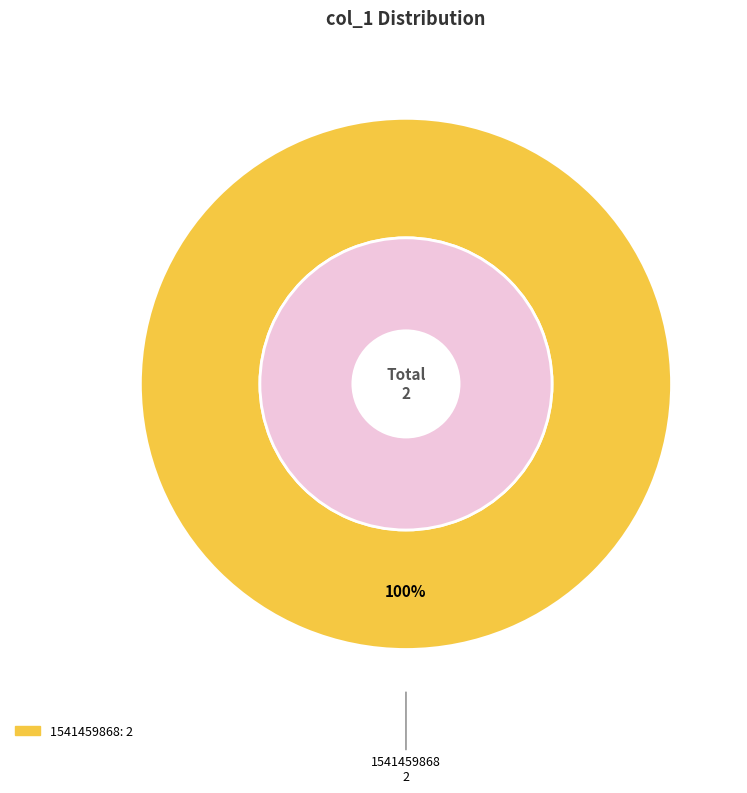

What percentage is NOT represented by 1539447816?

100.0%